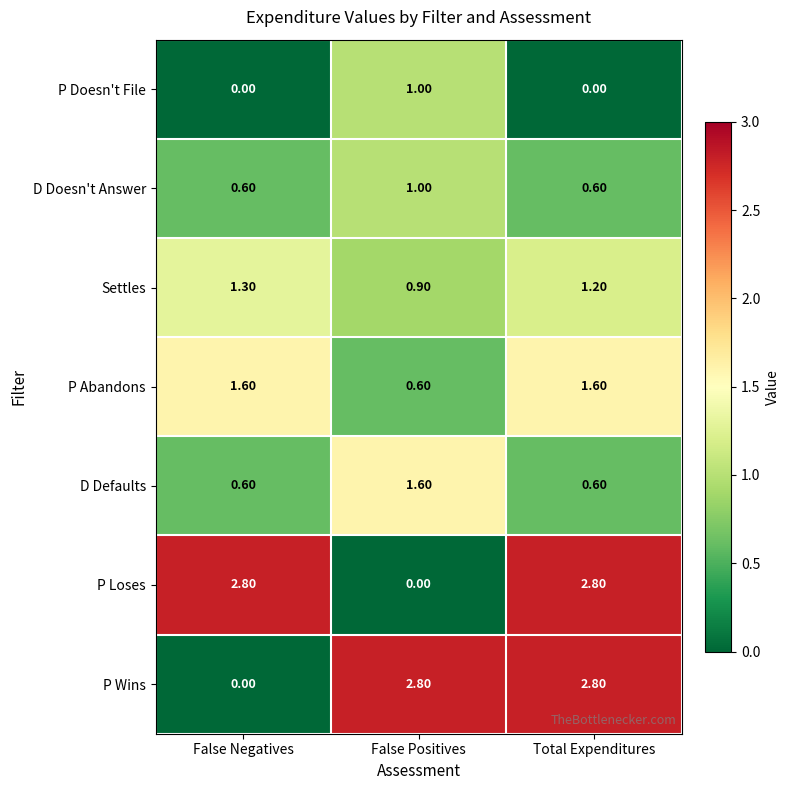

Is the value of Settles at False Positives greater than the value of D Defaults at Total Expenditures?

Yes